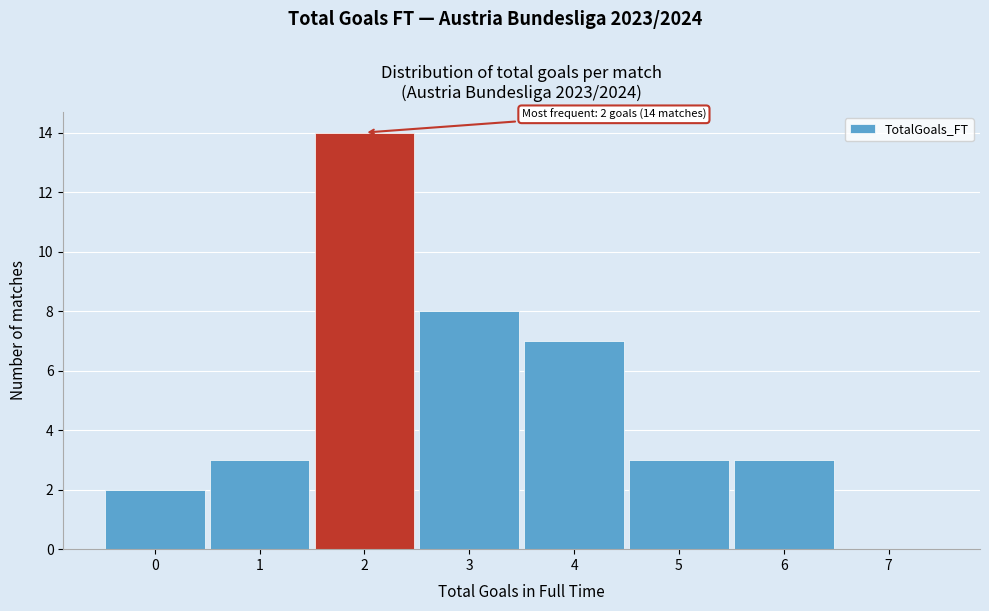

Which range on the x-axis has the tallest bar?

1.5 to 2.5